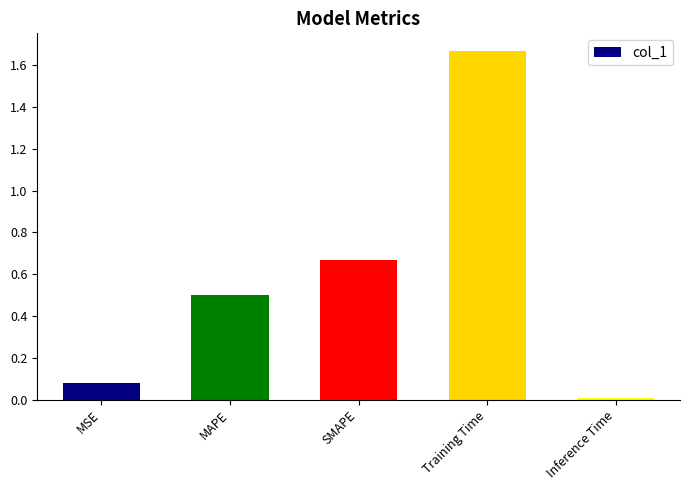

List the labels in order of value, largest first.

Training Time, SMAPE, MAPE, MSE, Inference Time